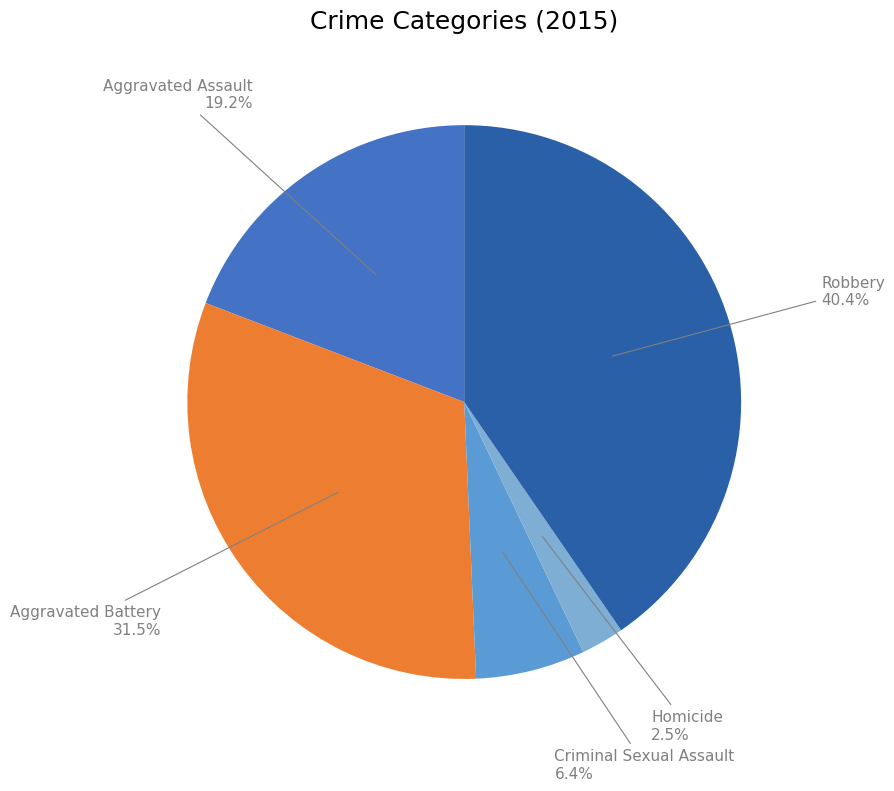

Does any single category account for the majority?

No